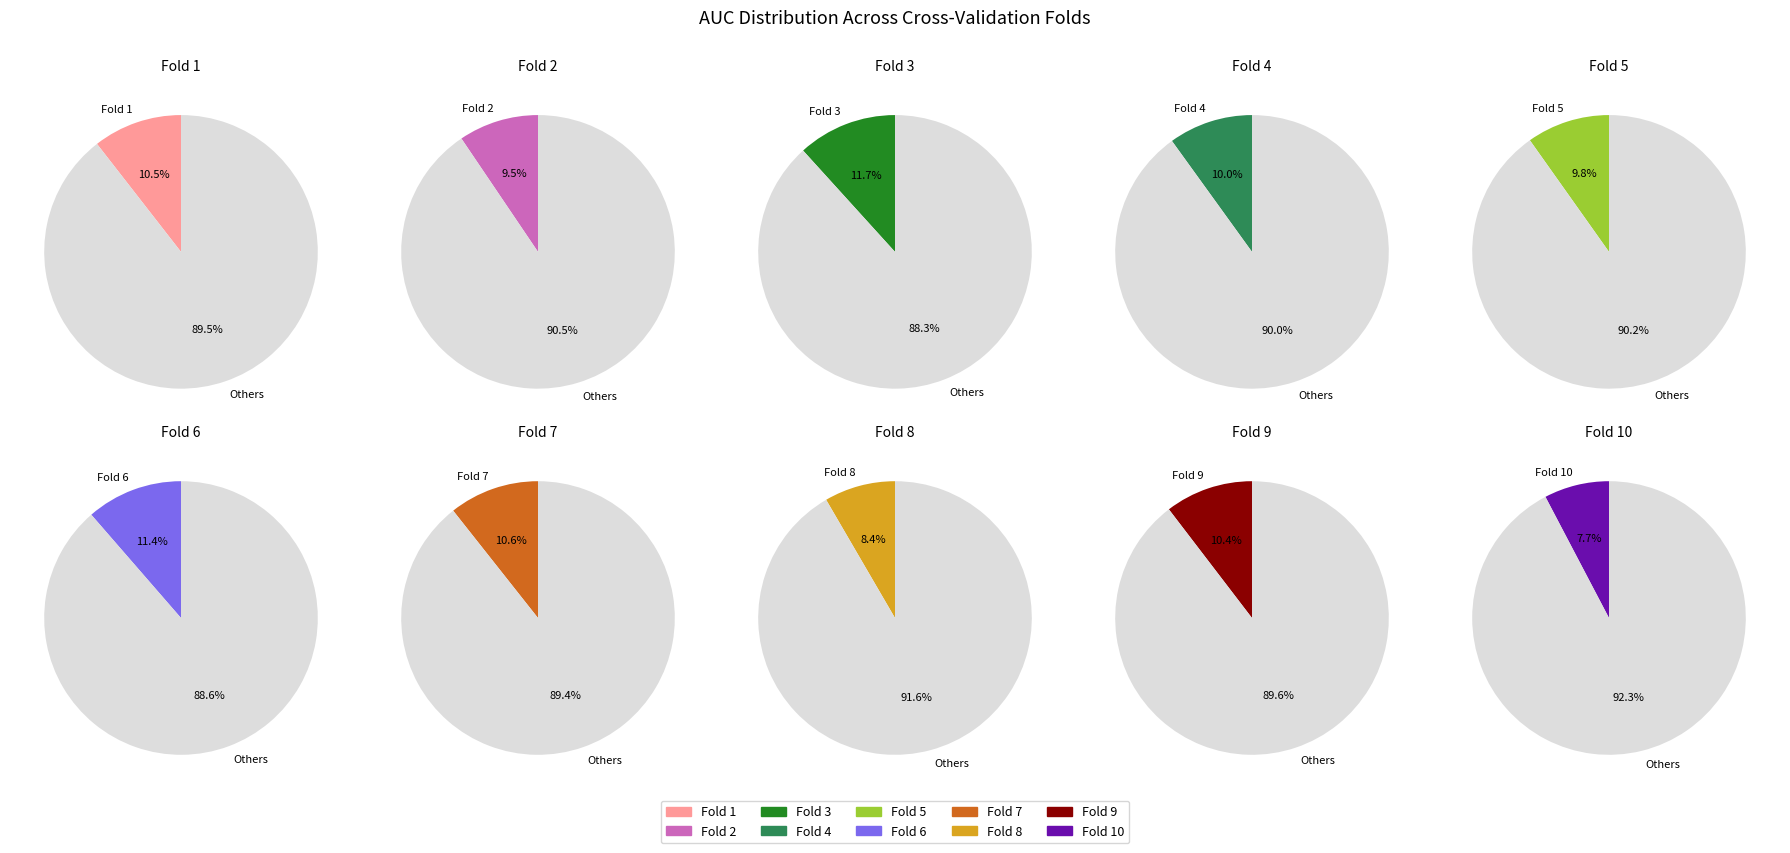

How many segments does this pie chart have?

10